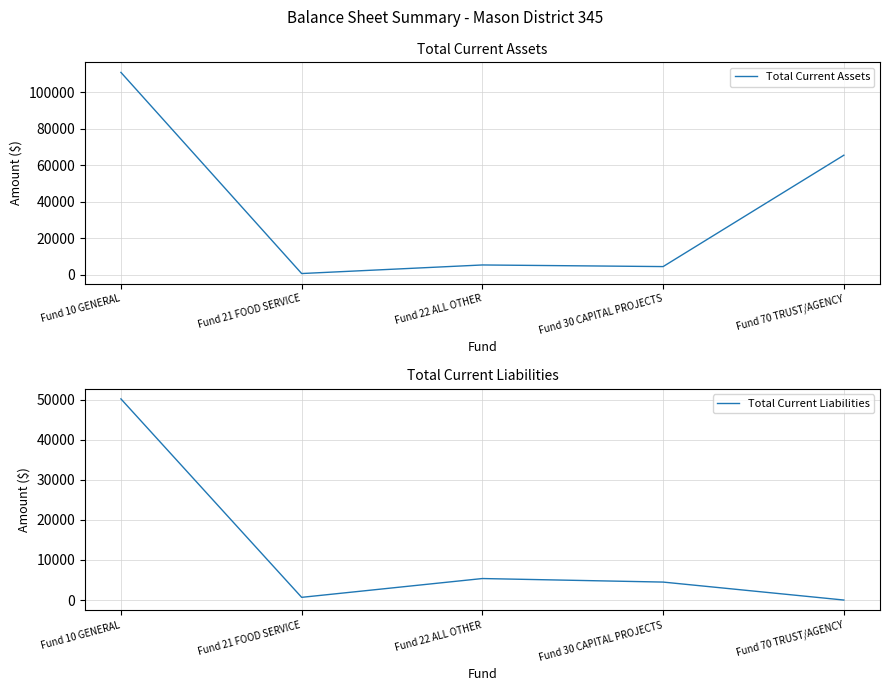

True or false: Total Current Liabilities and Total Current Assets intersect in this chart.

False